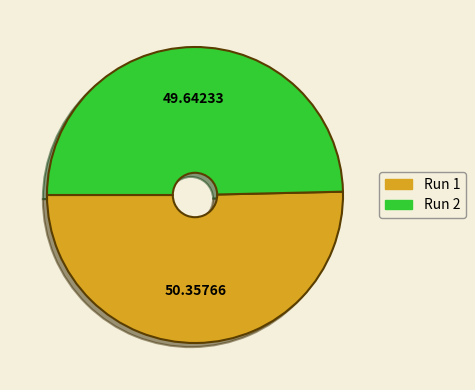

Is there any slice that represents more than half of the pie?

Yes